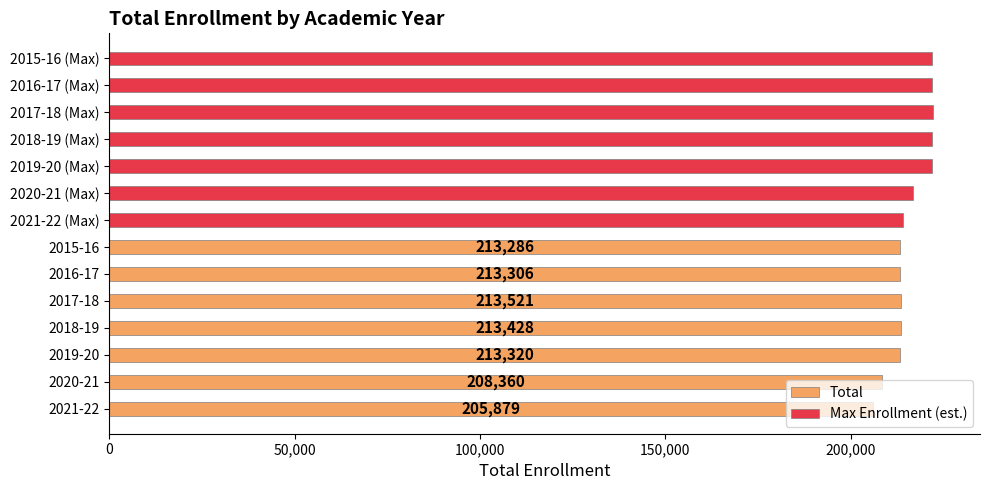

The Total series shows 344814.0 at 2018-19. True or false?

False